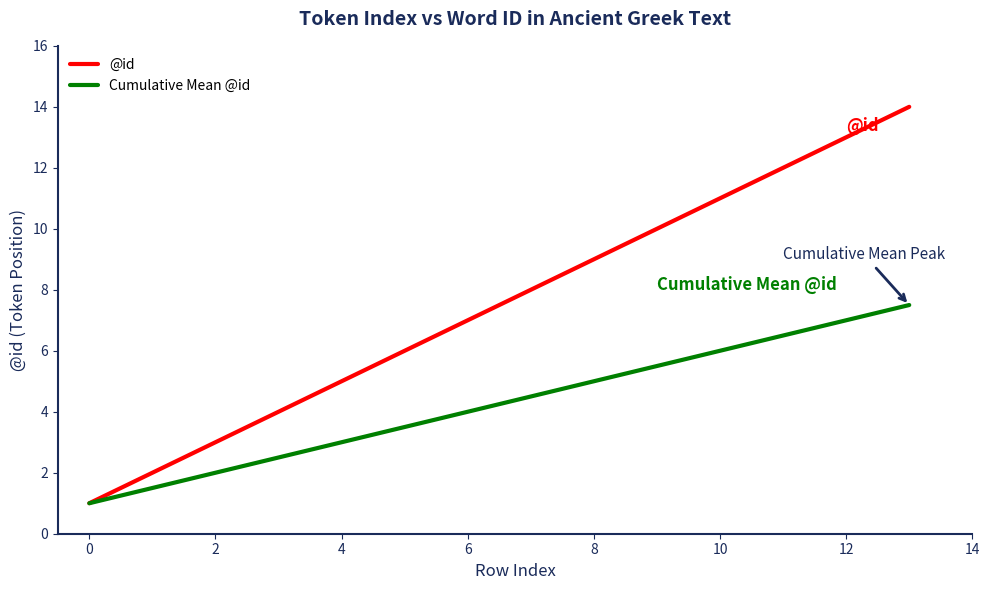

Does the chart display data point markers on the line(s)?

No